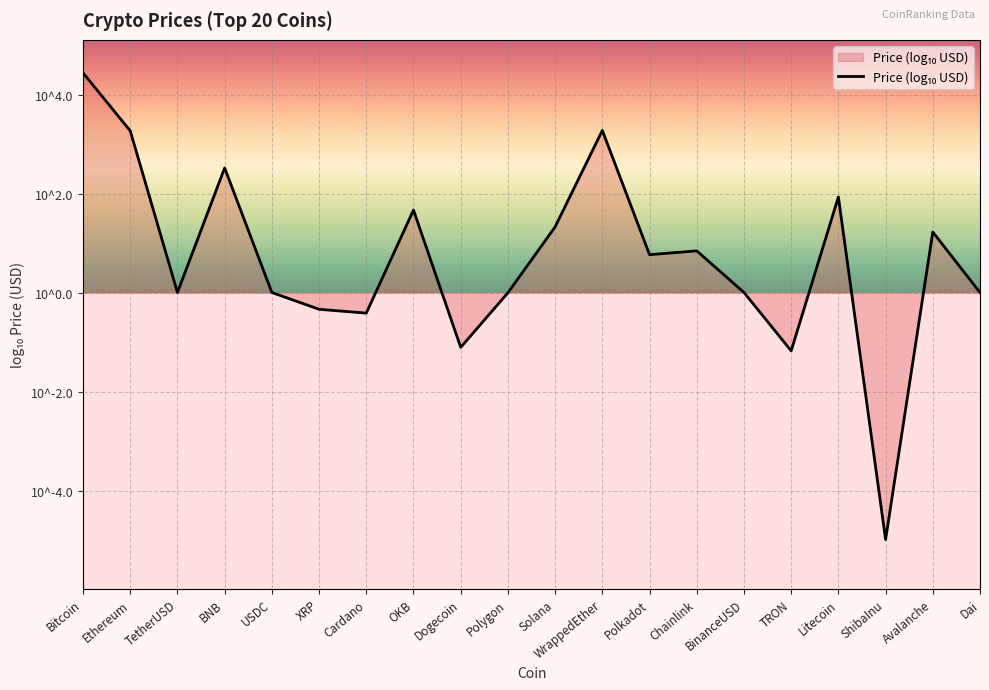

Which category has the lowest value across all series?

ShibaInu